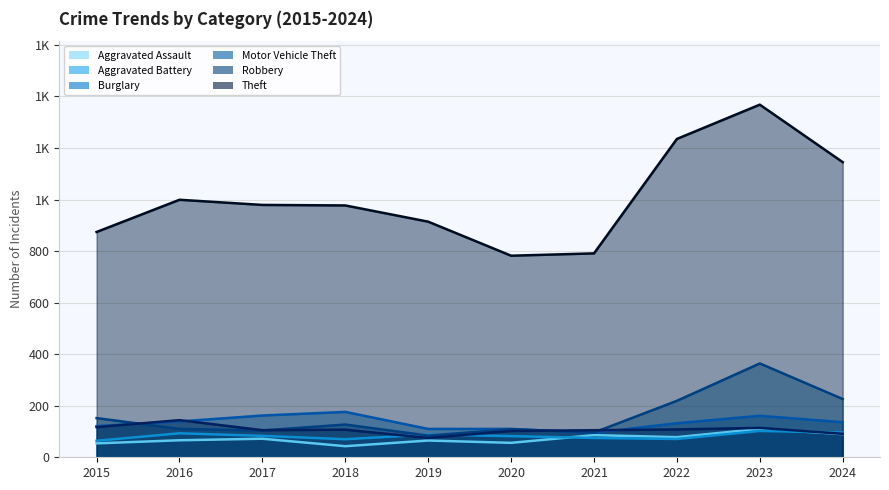

Count the number of categories in the chart.

10